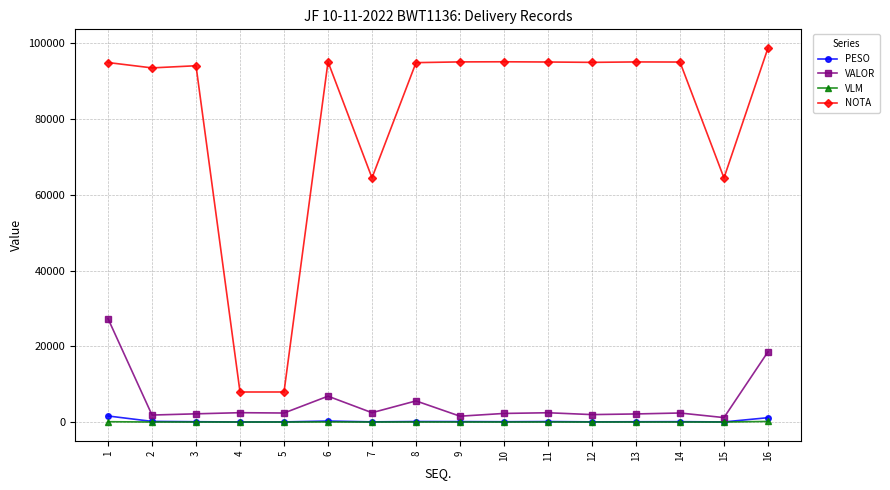

True or false: VLM has more than 1 points higher than both neighbors.

True